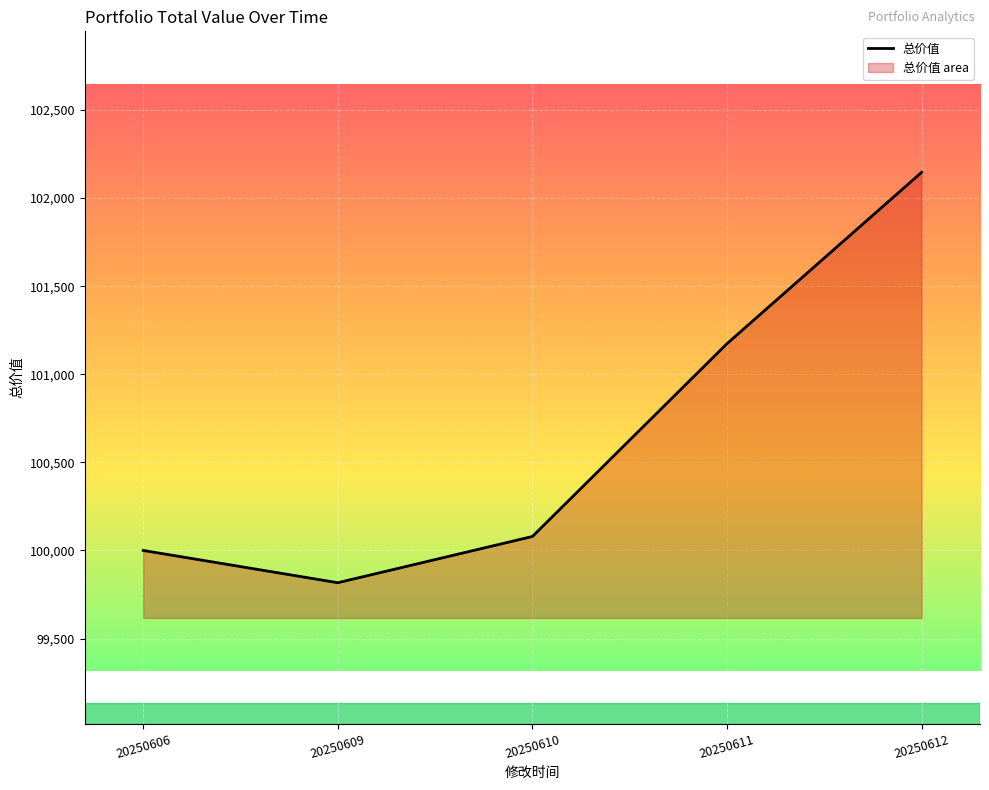

Between 20250612 and 20250609, which is larger?

20250612